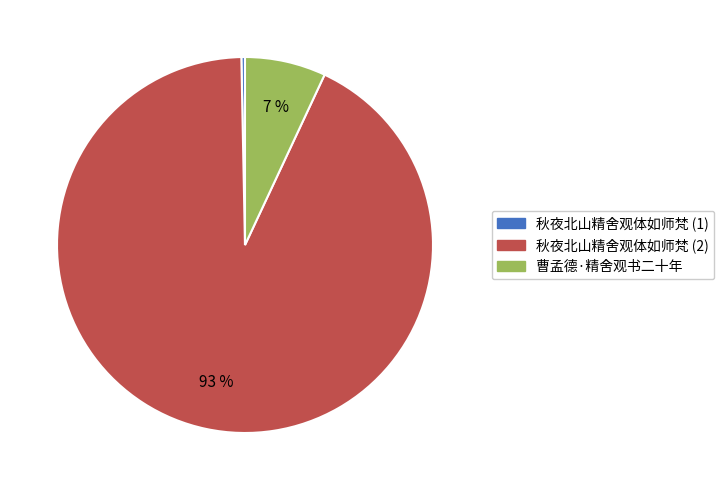

To the nearest percent, what is the average slice percentage?

33%